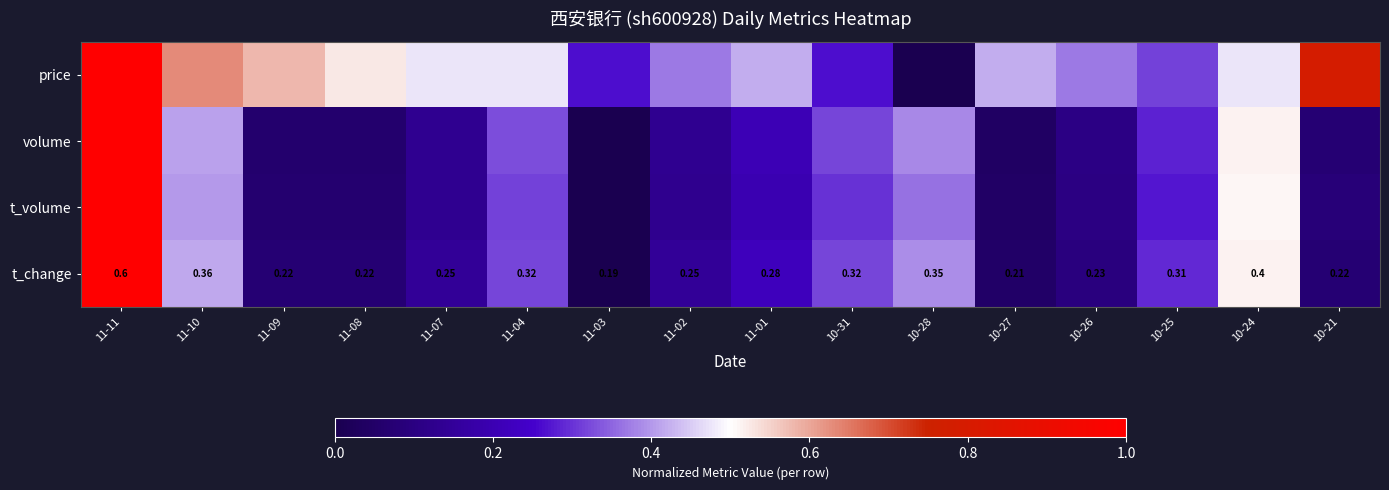

What is the difference between the maximum and minimum values in the volume series?

1.0